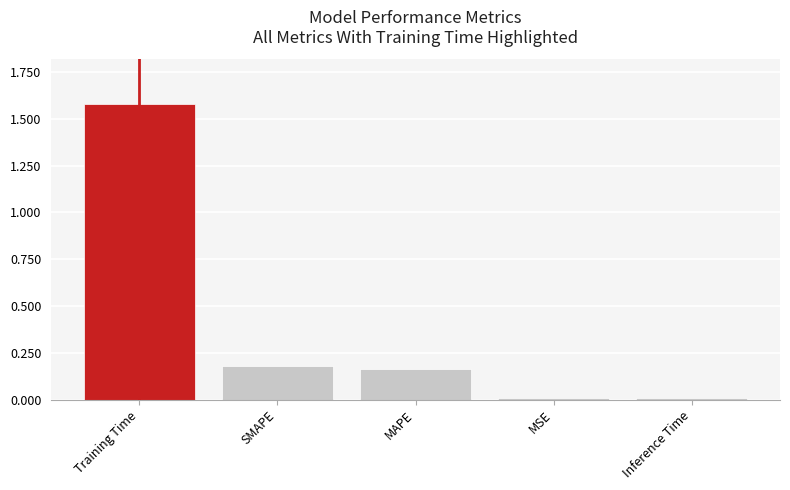

How many series are shown in this chart?

1